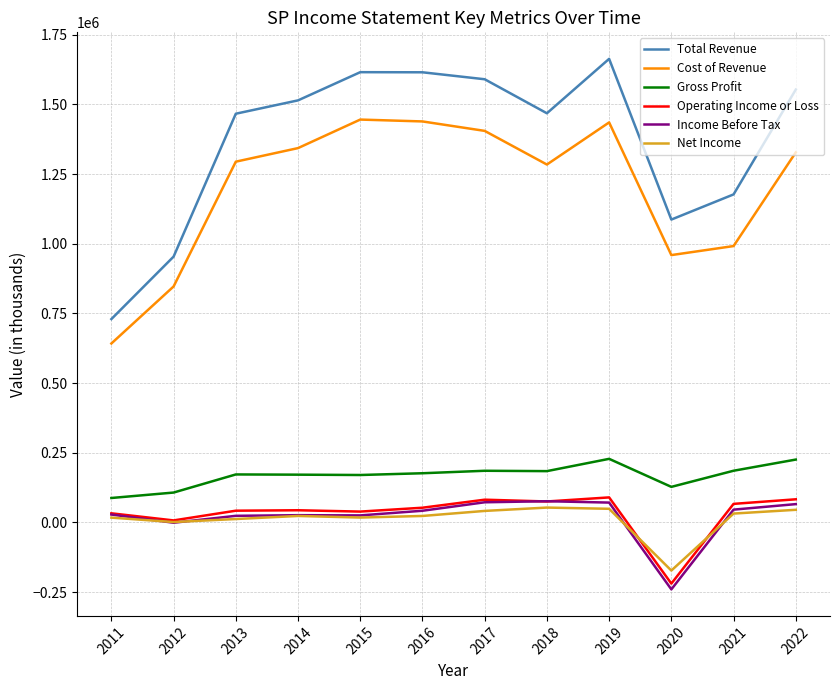

Which series has the largest total across all categories?

Total Revenue